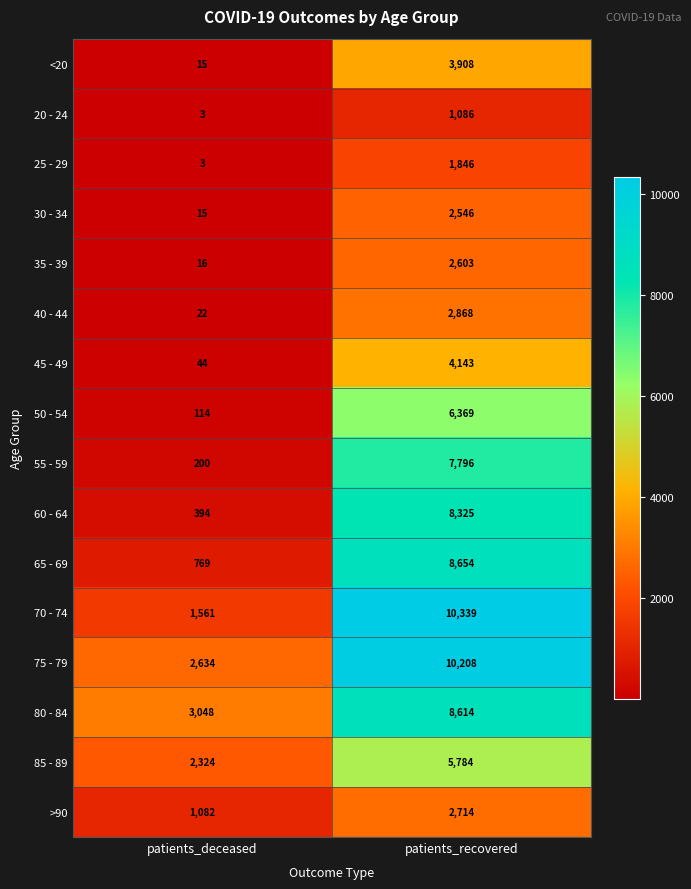

Which series has the largest range (max minus min)?

70 - 74